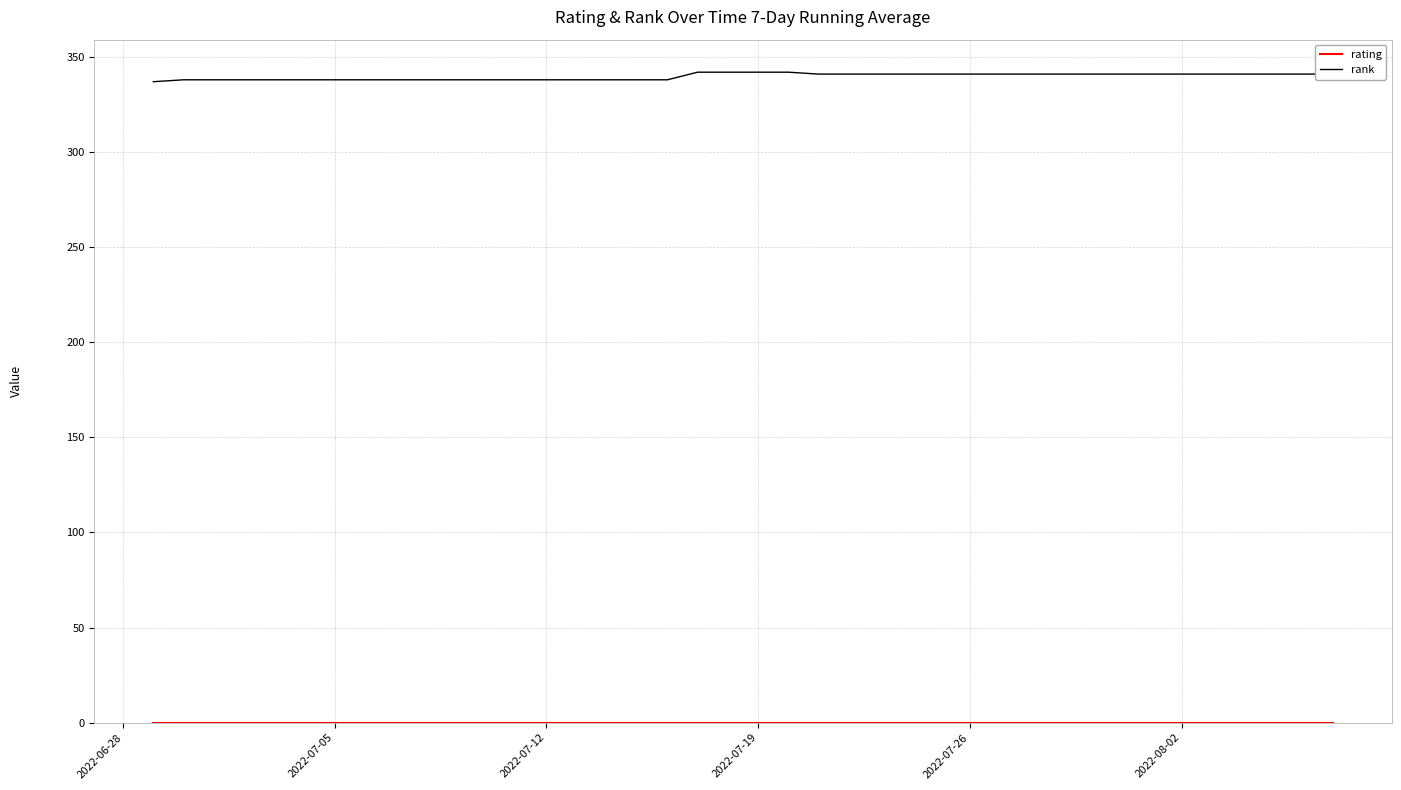

Count the number of data series in this chart.

2